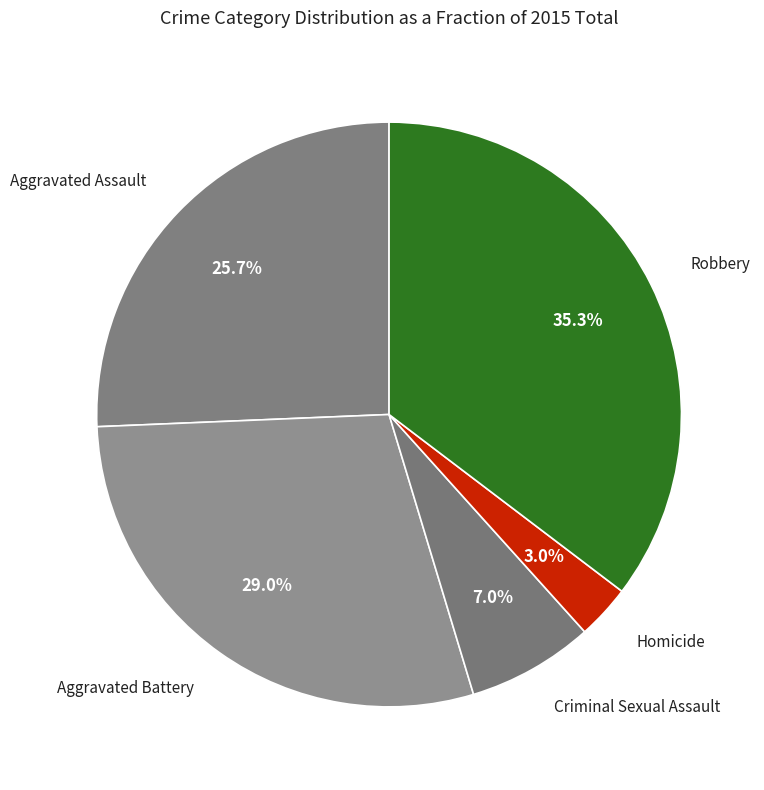

Between Criminal Sexual Assault and Robbery, which is larger?

Robbery